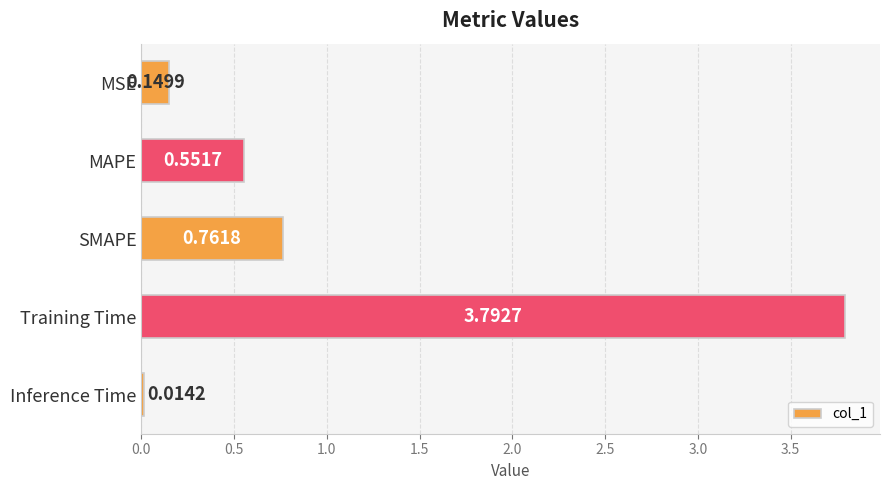

What is the label of the 1st bar from the top?

MSE